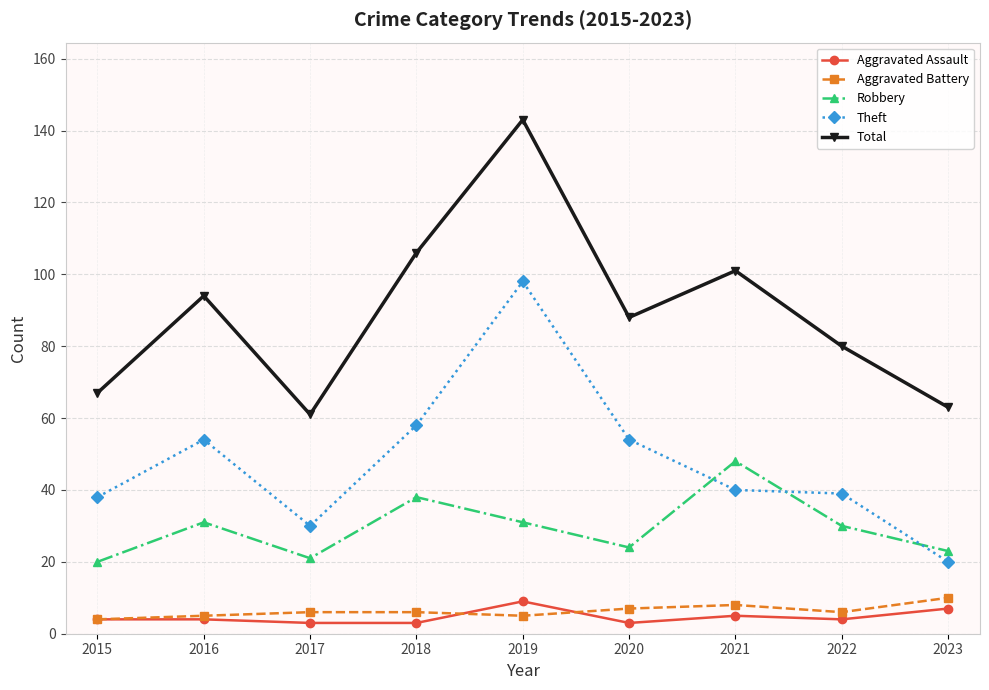

True or false: Aggravated Assault and Robbery intersect in this chart.

False